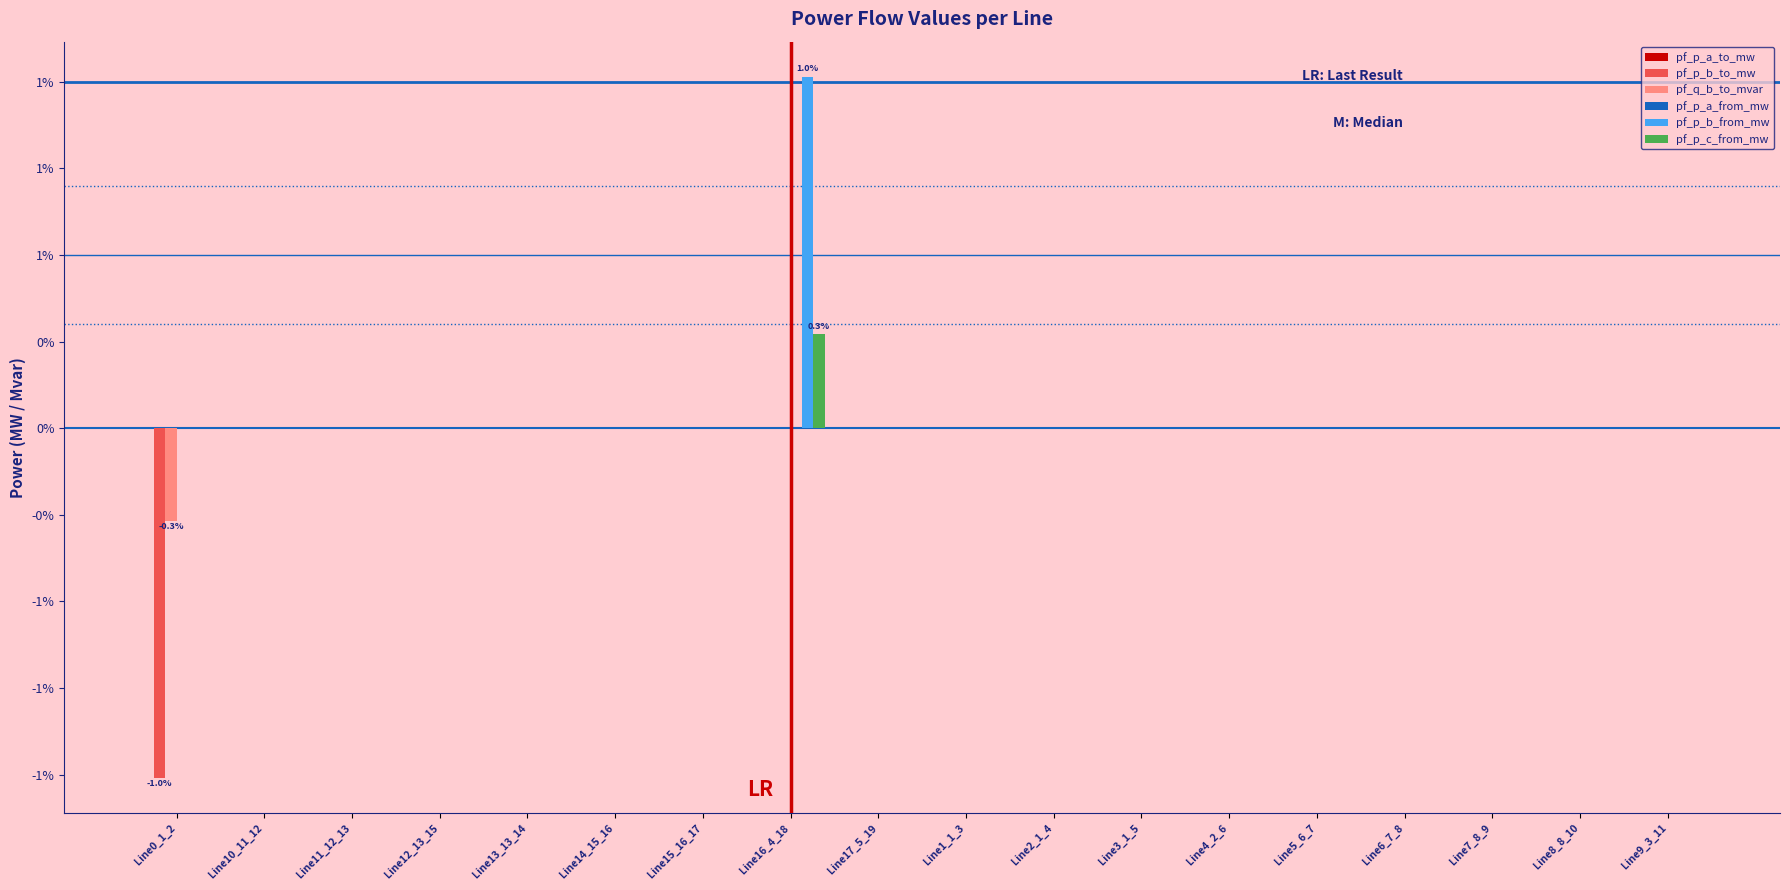

List the series in order of their peak value, highest first.

pf_p_b_from_mw, pf_p_c_from_mw, pf_p_a_to_mw, pf_p_b_to_mw, pf_q_b_to_mvar, pf_p_a_from_mw